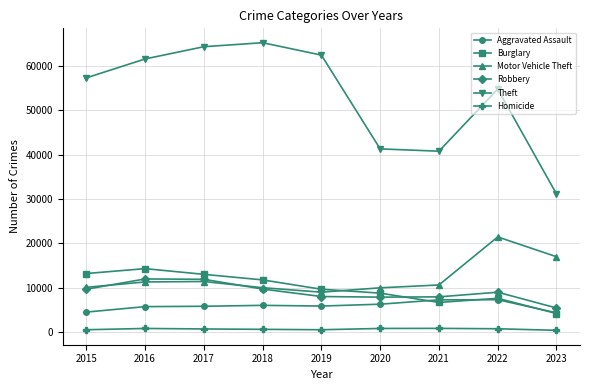

What is the spread (max minus min) of values at 2015?

56854